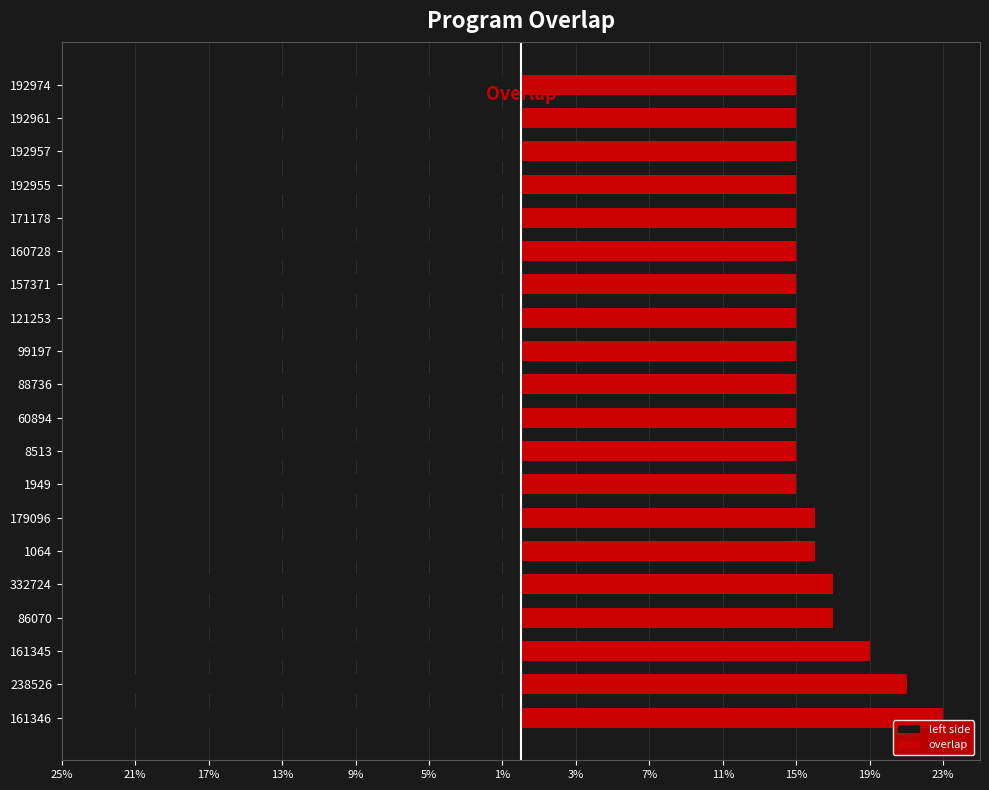

What is the lowest value of the left side series?

-23